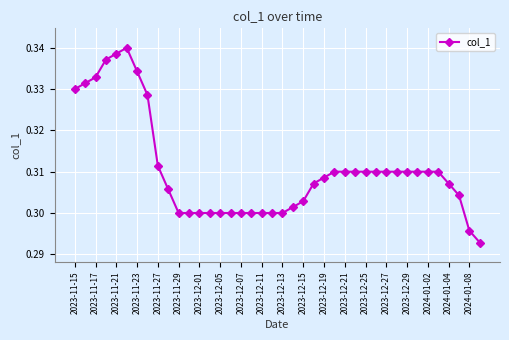

How many data points does each series have?

40